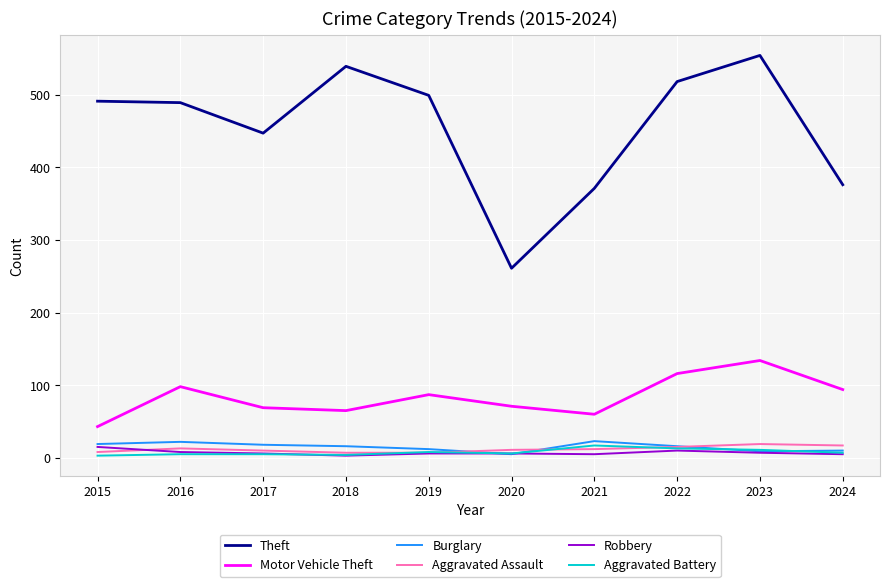

In Aggravated Assault, how many points are higher than both neighbors (excluding endpoints)?

2